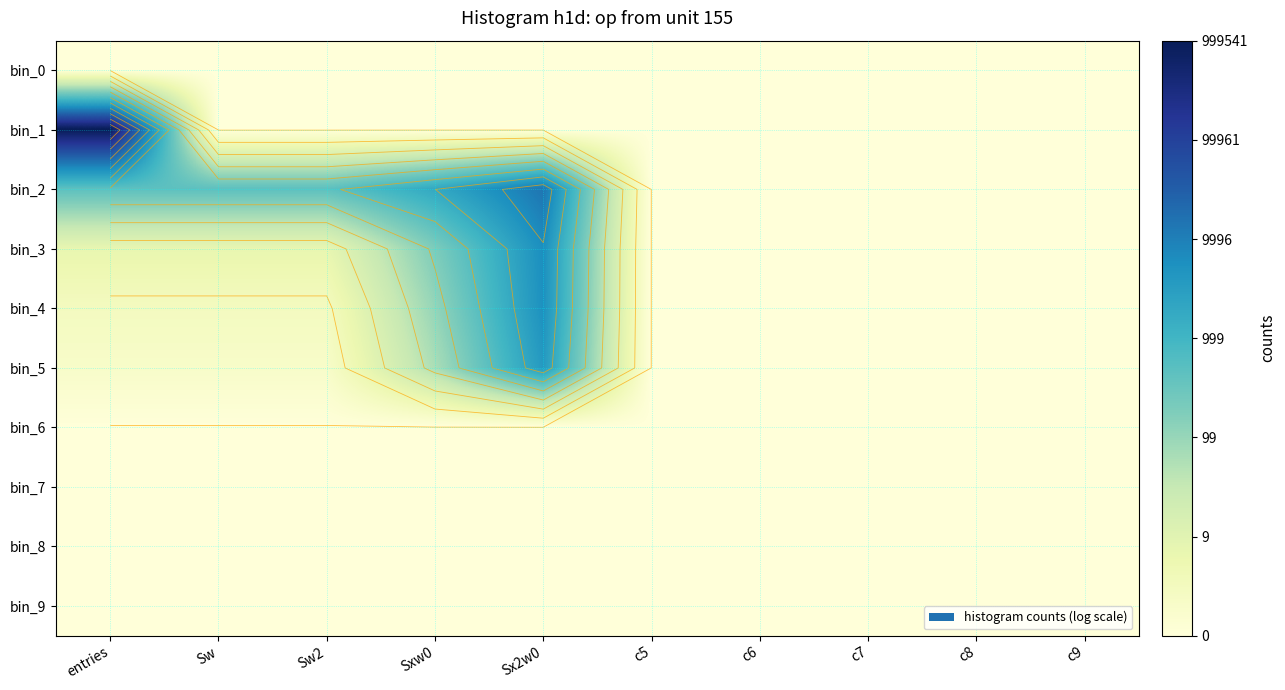

Rank the categories by bin_3 value from lowest to highest.

c5, c6, c7, c8, c9, entries, Sw, Sw2, Sxw0, Sx2w0